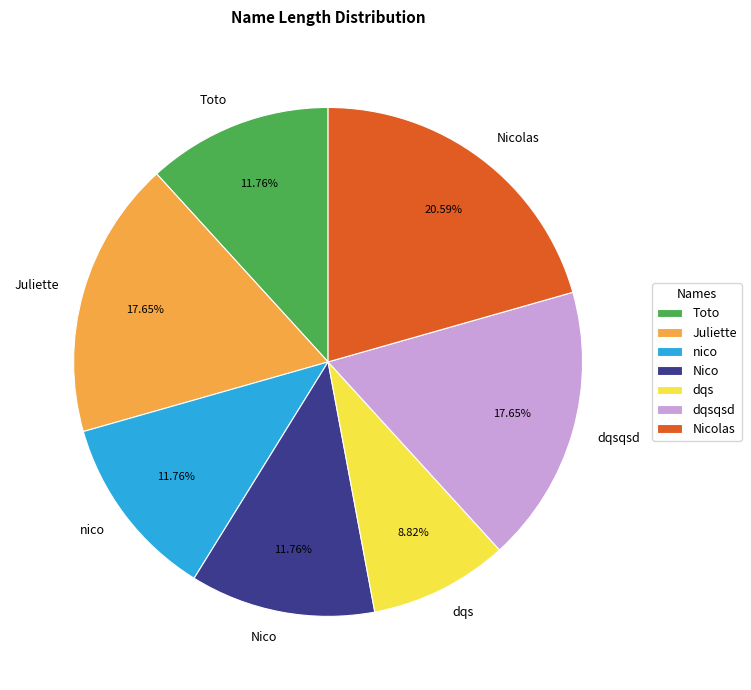

Which category has the smallest portion of the pie?

dqs